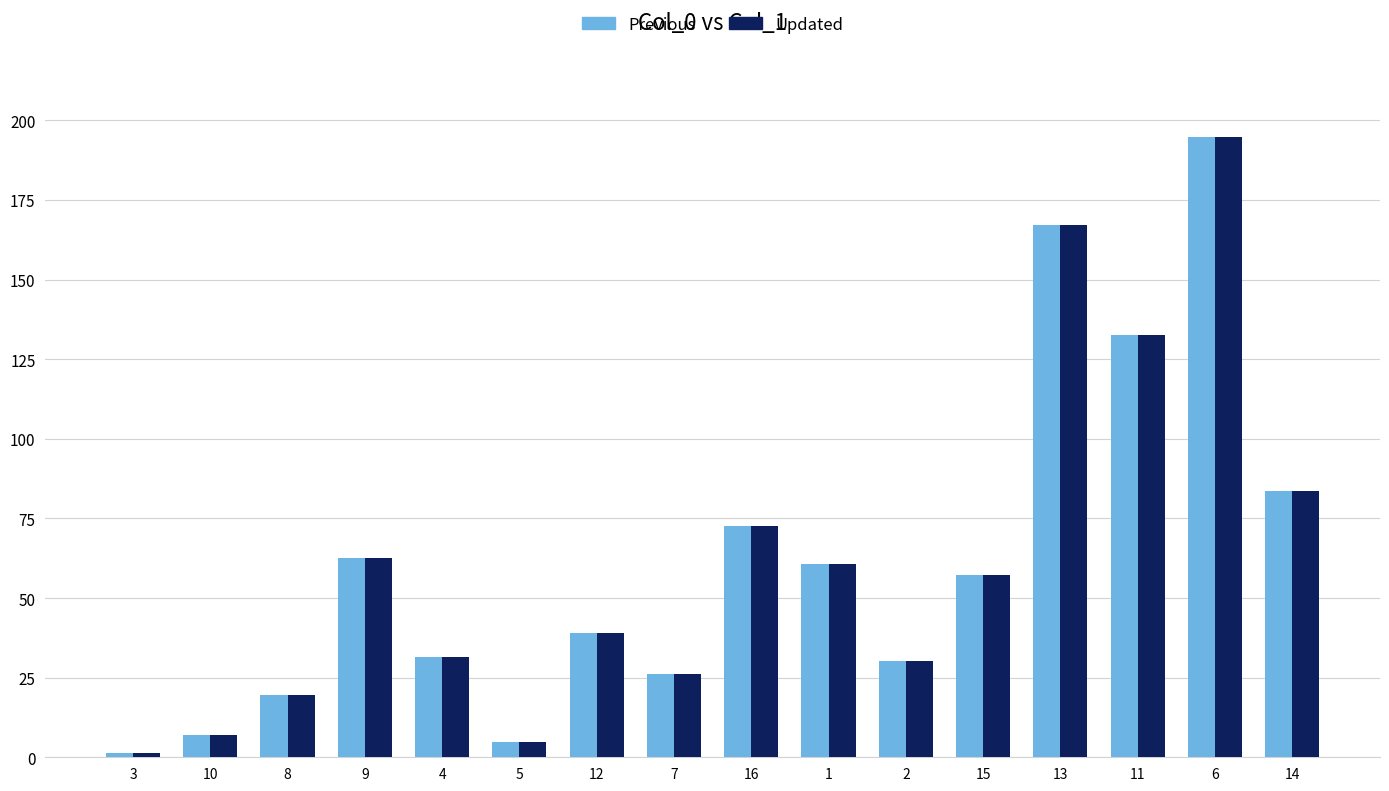

What is the label of the 15th bar from the left?

6